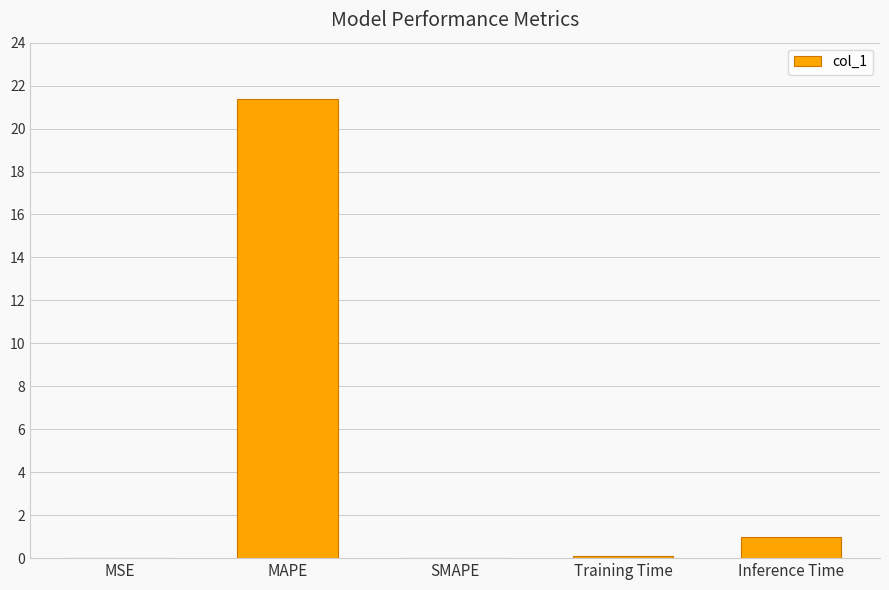

Which category has the highest value across all series?

MAPE